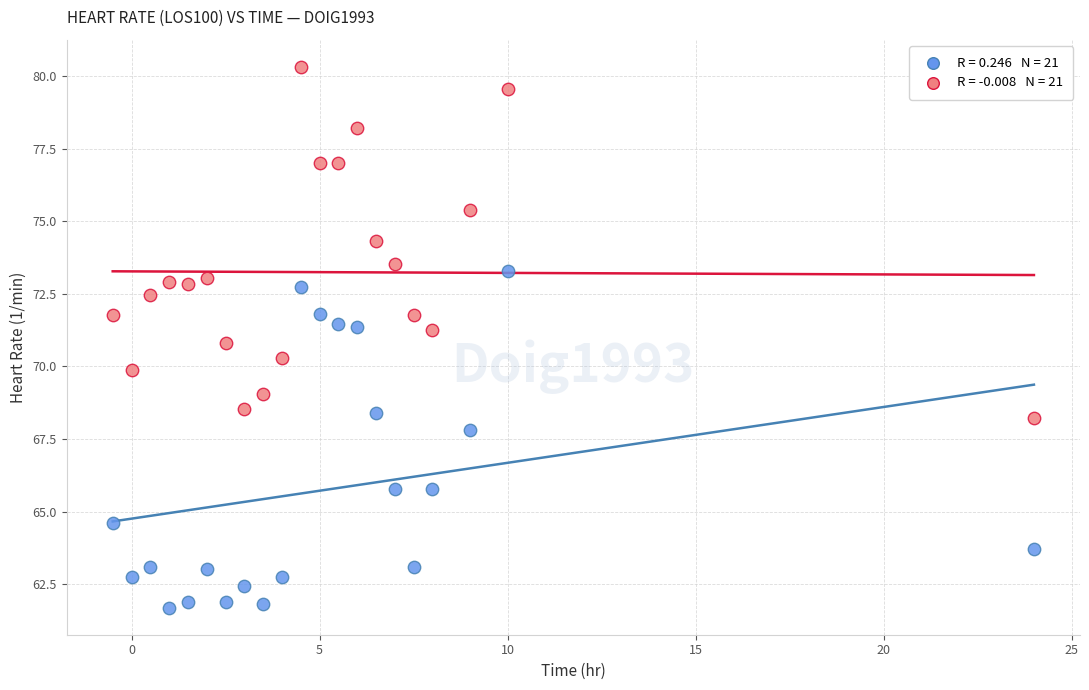

Across all data points, what is the range of X values (max minus min)?

24.5